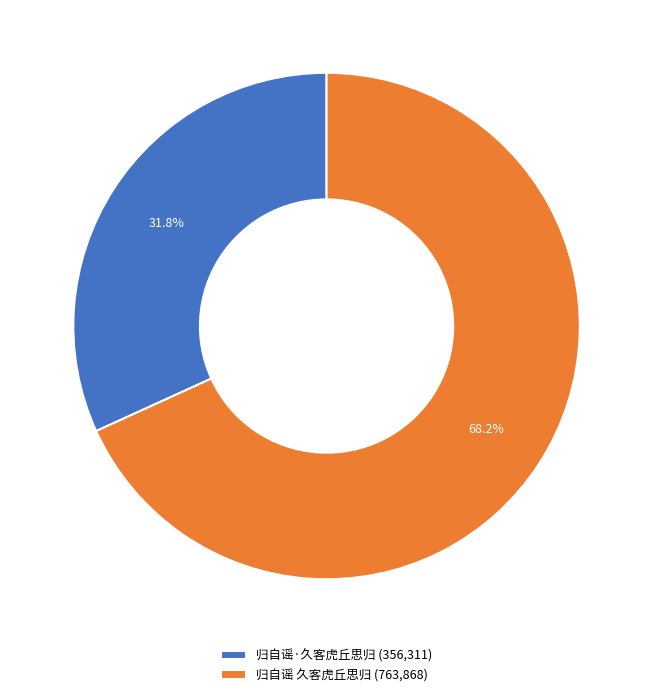

Which slice represents more than half of the pie?

归自谣 久客虎丘思归